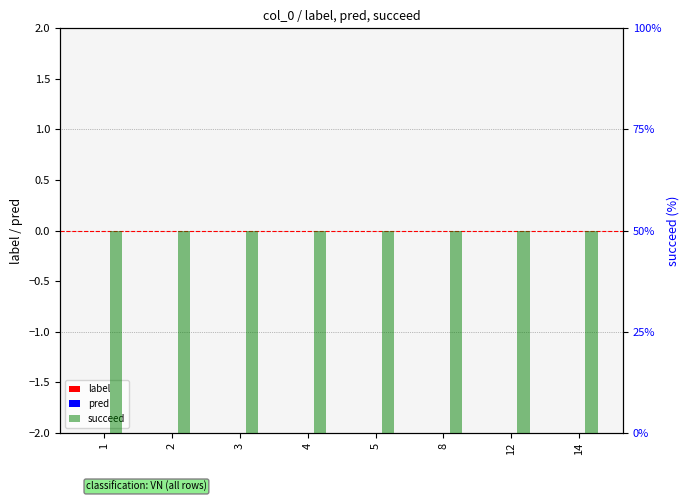

Which series has the widest spread of values?

label